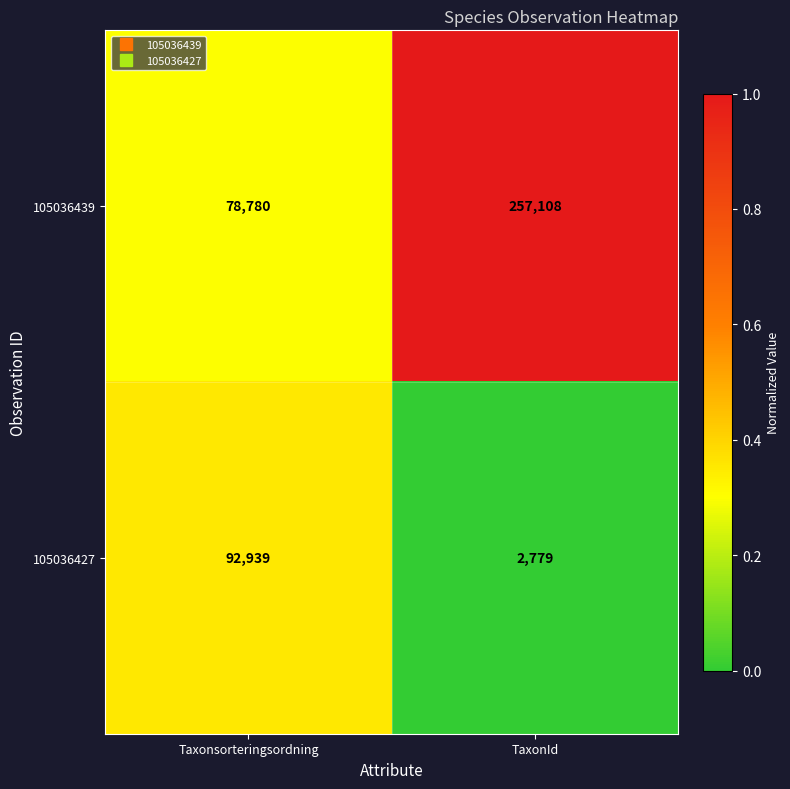

The 105036439 series shows 125684 at Taxonsorteringsordning. True or false?

False